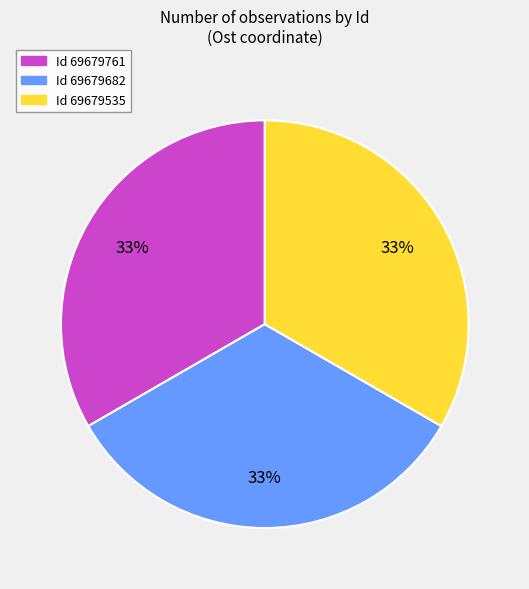

Is there a majority slice in this chart?

No